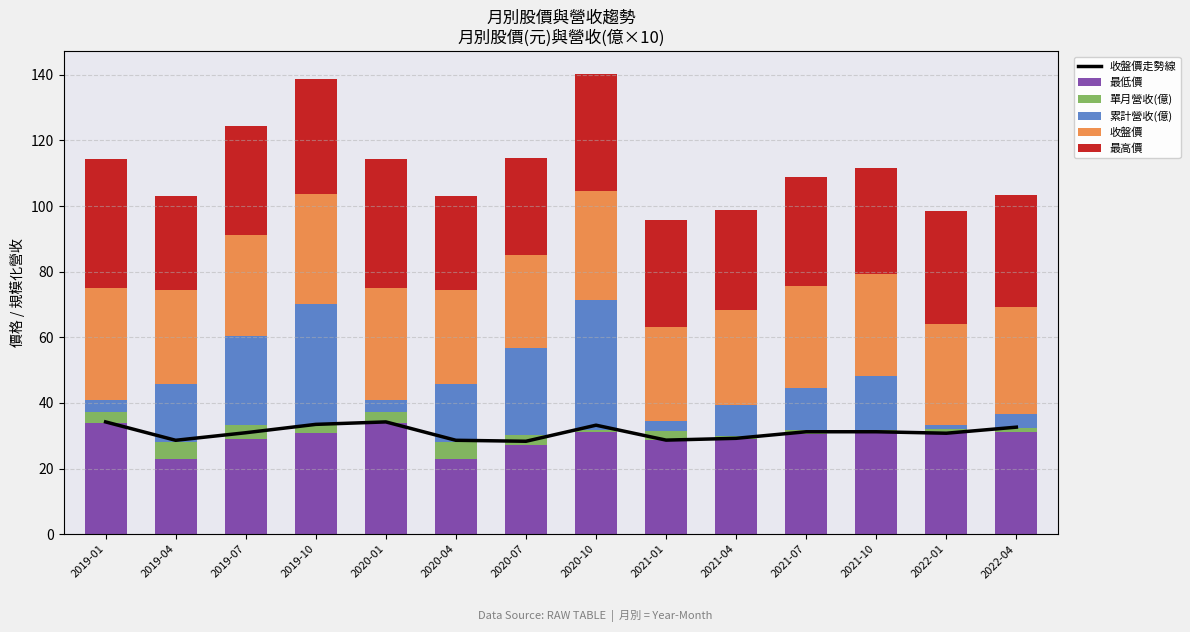

What is the sum of all 最低價 values?

412.3